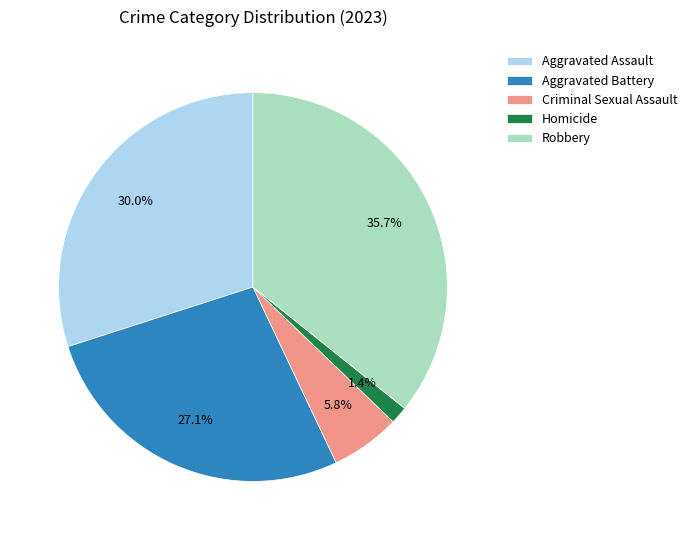

What percentage is the Homicide slice, to the nearest percent?

1%